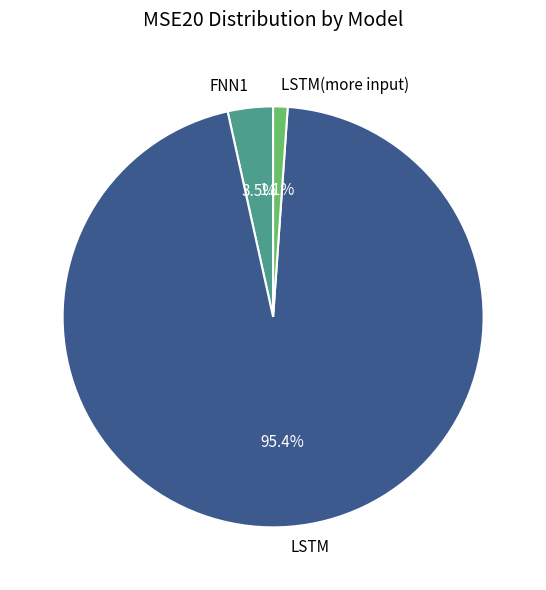

True or false: FNN1 accounts for 10% of the total.

False